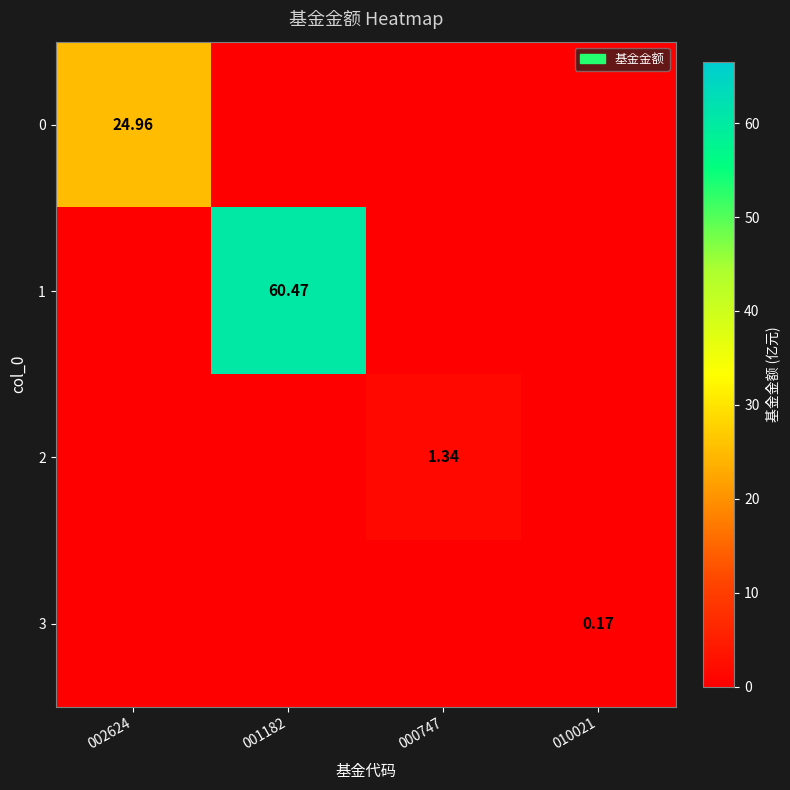

Which series changed the most between 000747 and 010021?

2